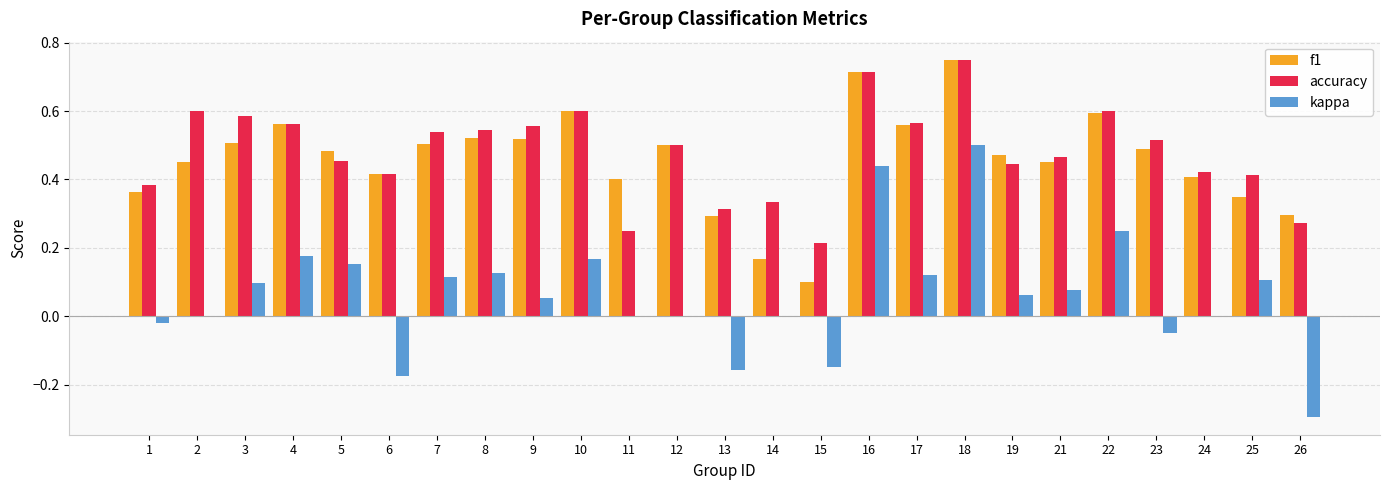

At which label is f1 closest to 0?

15